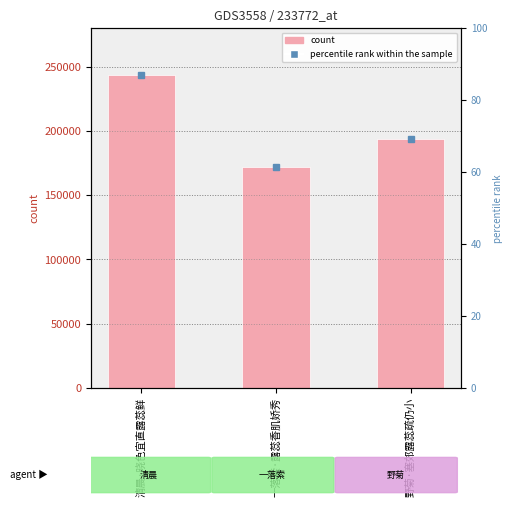

Which category has the lowest value across all series?

一落索·露蕊香肌娇秀